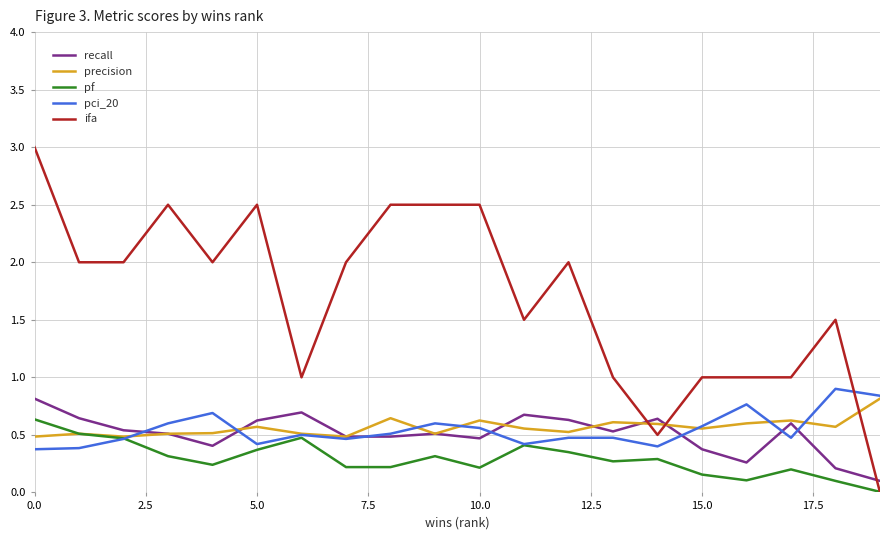

True or false: ifa and pci_20 intersect in this chart.

True